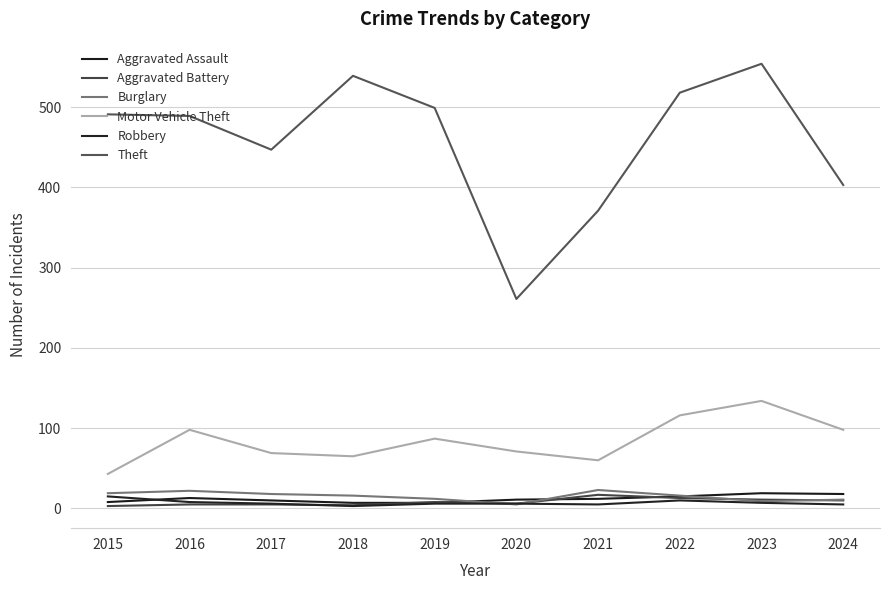

Does the chart have visible grid lines?

Yes